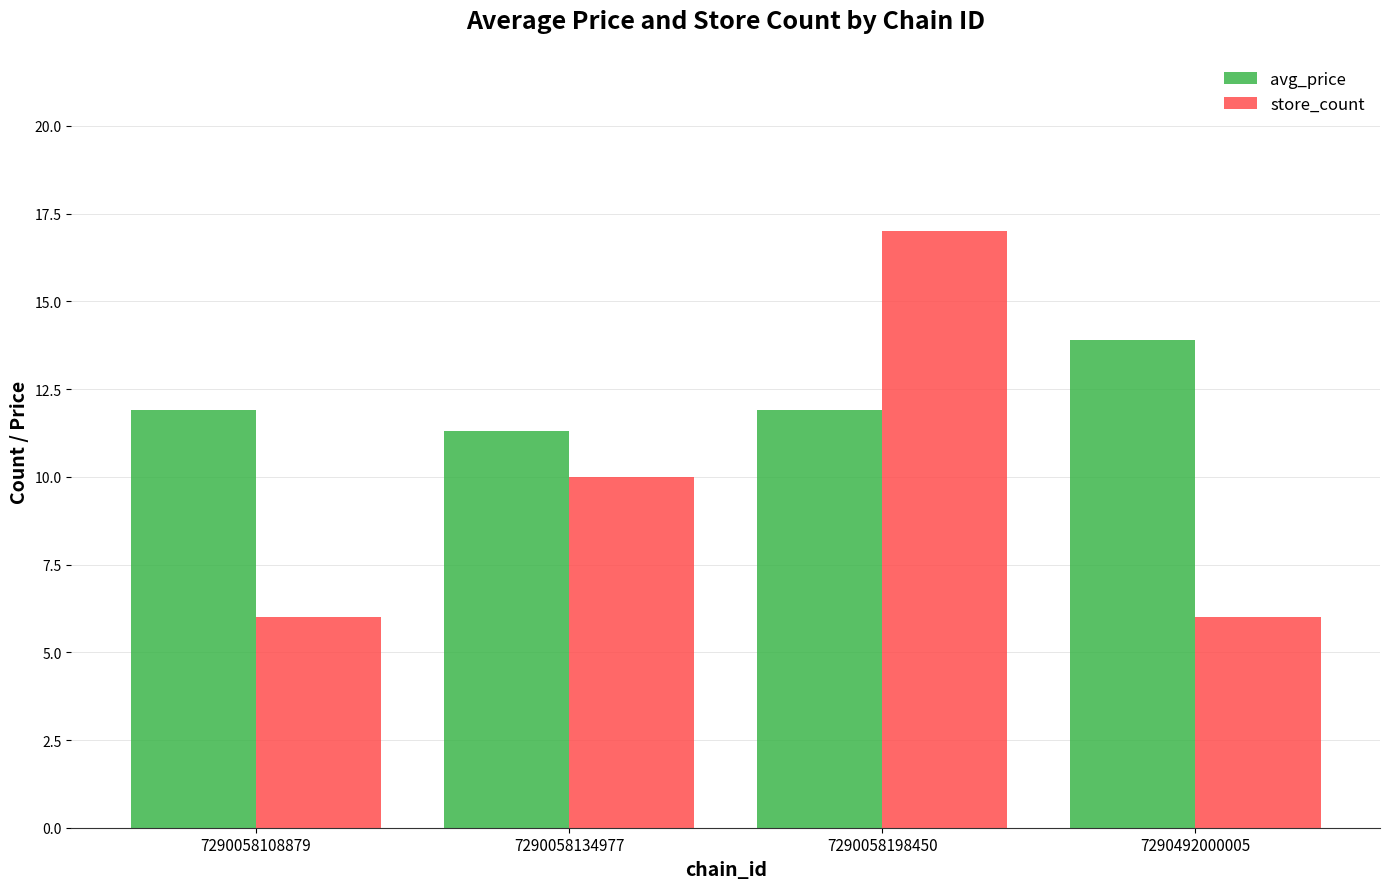

At which category does the chart reach its peak across all series?

7290058198450